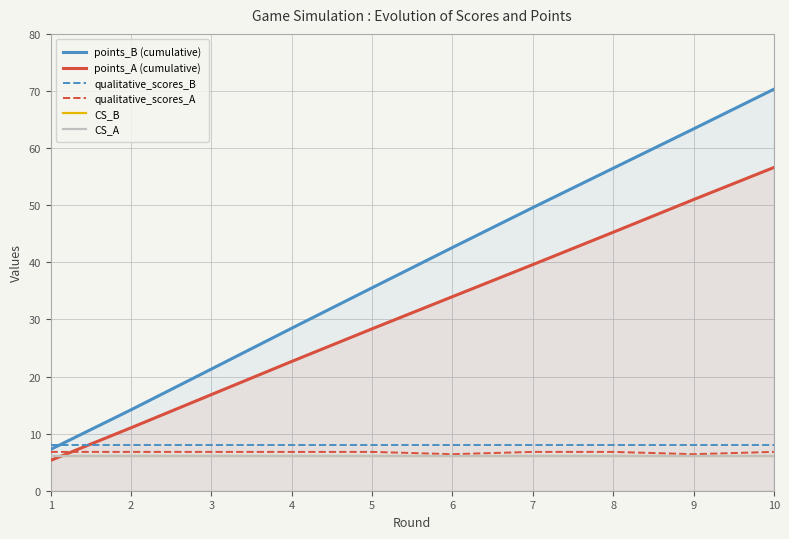

Does the chart have visible grid lines?

Yes